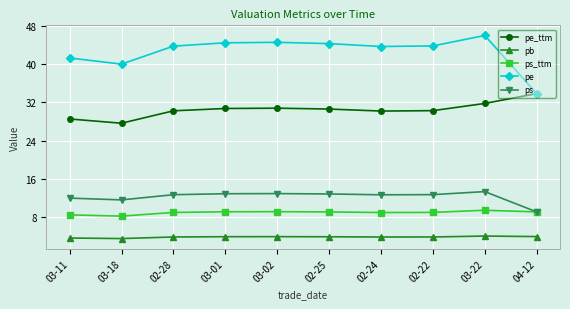

True or false: pb and pe_ttm intersect in this chart.

False